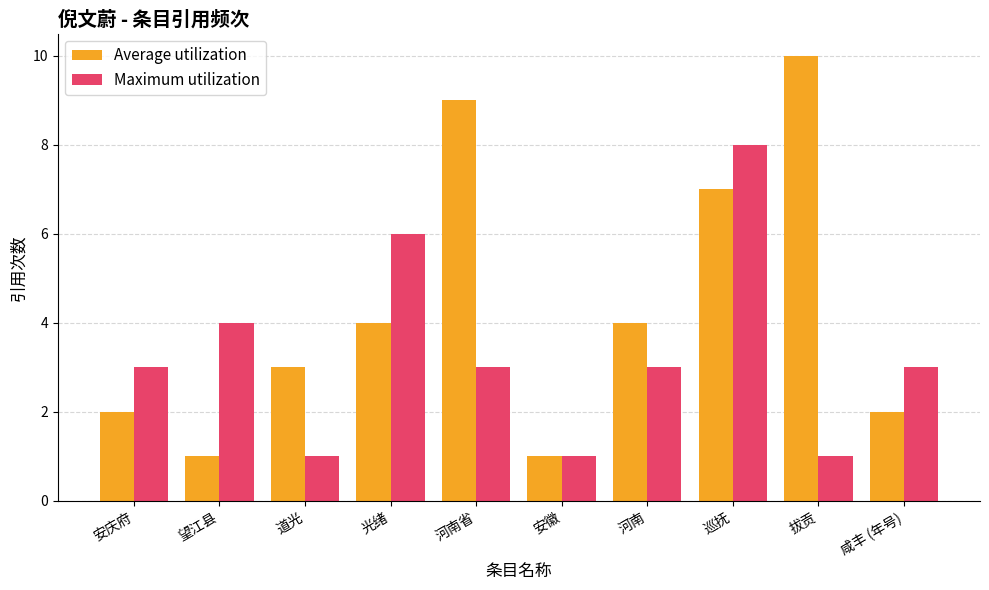

The value of Average utilization at 咸丰 (年号) is 0. True or false?

False